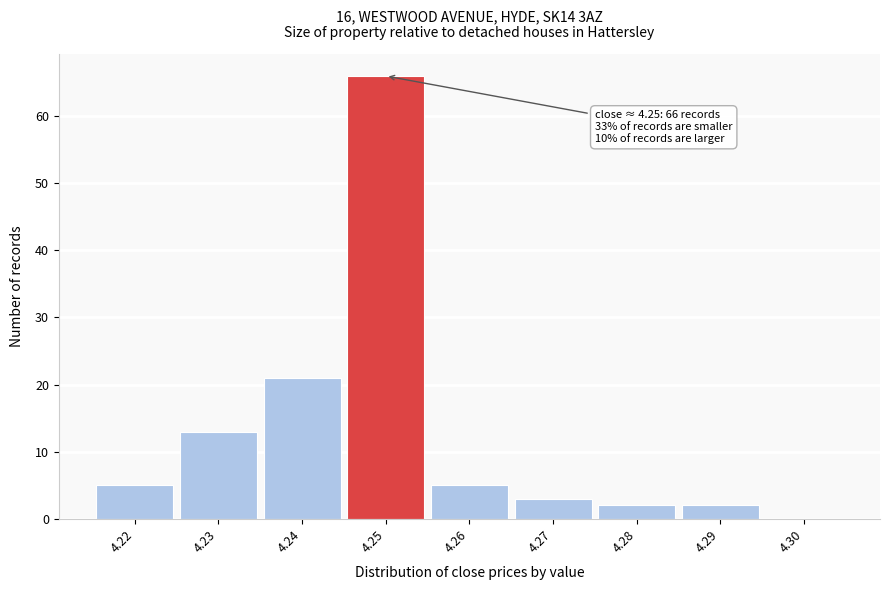

Over which range of the x-axis is the bar tallest?

4.245 to 4.255